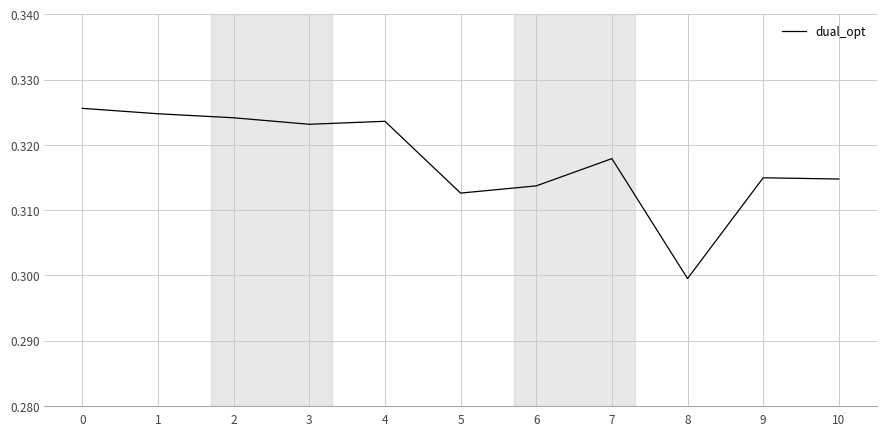

At which category does the chart reach its minimum across all series?

8